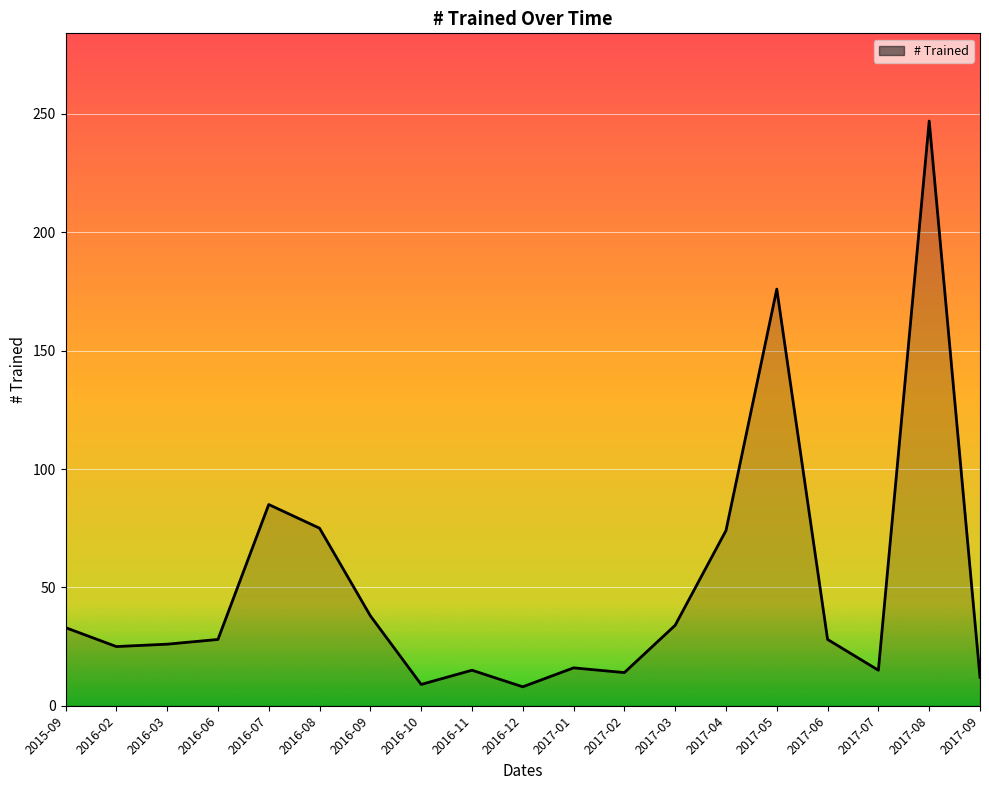

Is it true that the value at 2016-09 is 20?

False